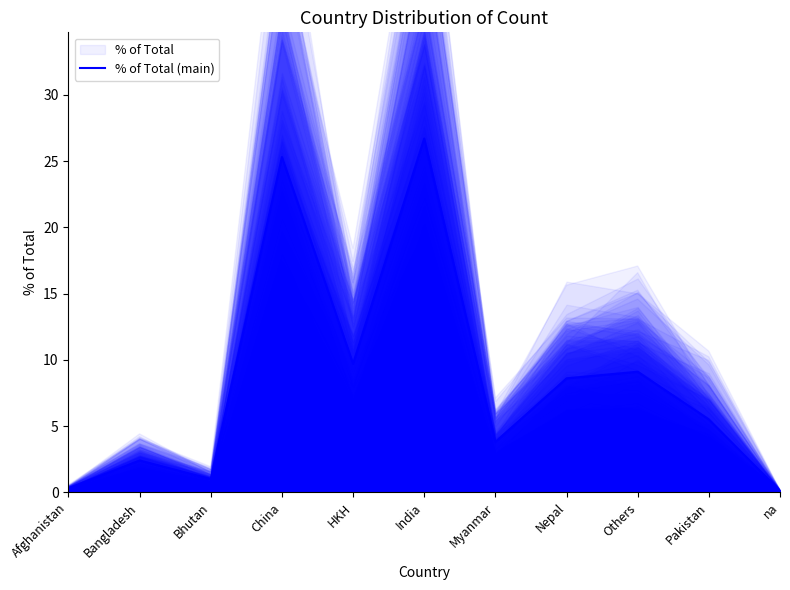

Is it true that the value at na is 0.1?

True